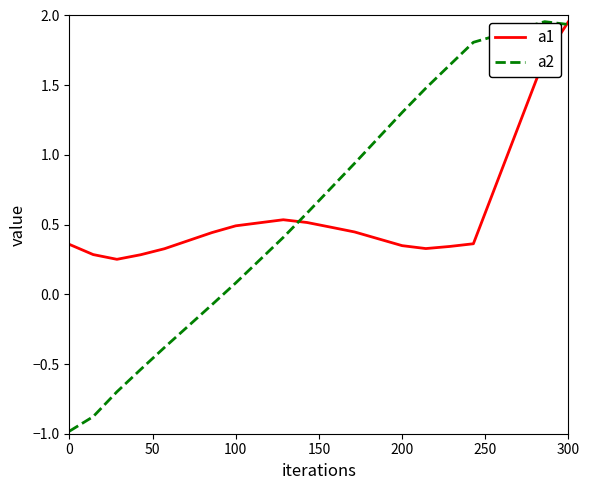

What is the sum of all a2 values?

14.2